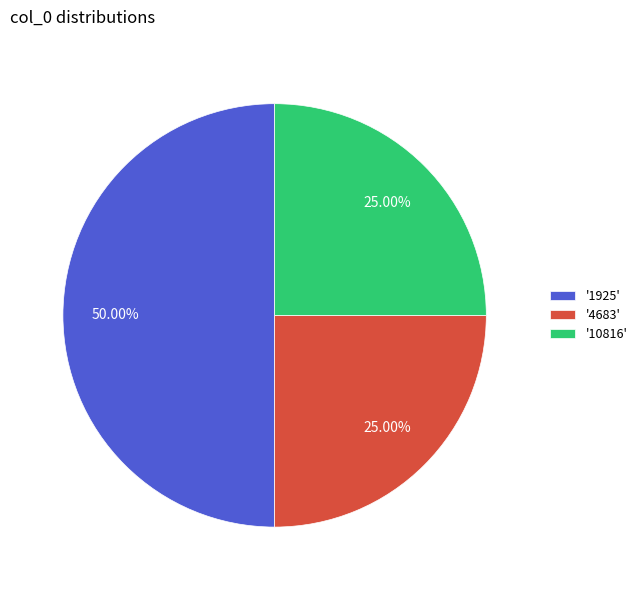

Is '10816' the majority of the pie?

No